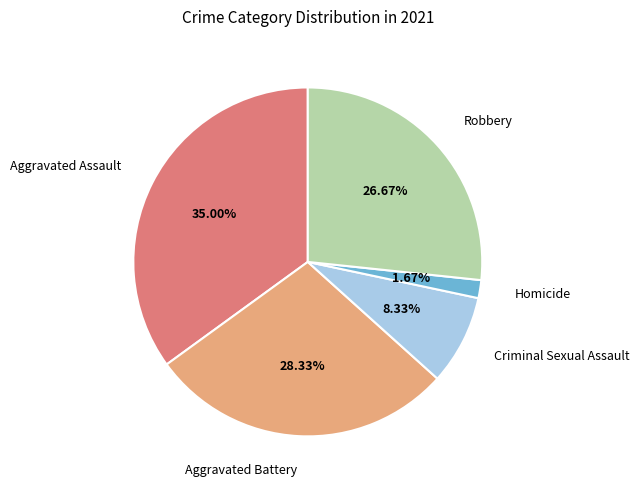

Which slice is the smallest?

Homicide